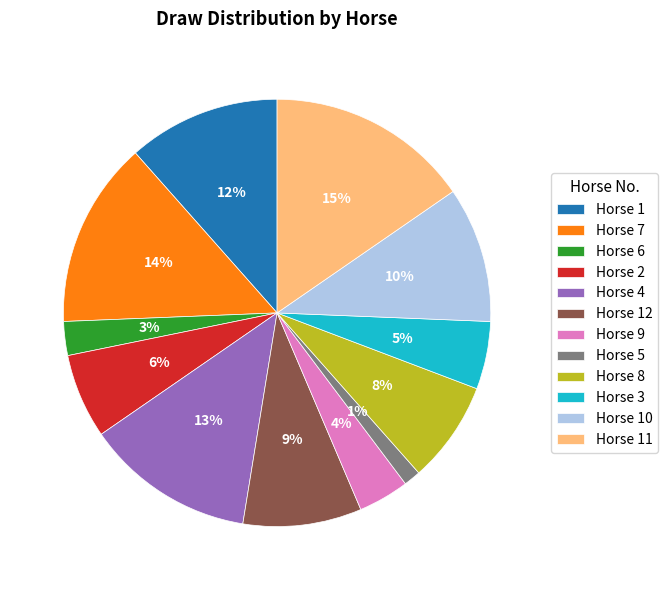

Which has a higher value, Horse 4 or Horse 8?

Horse 4